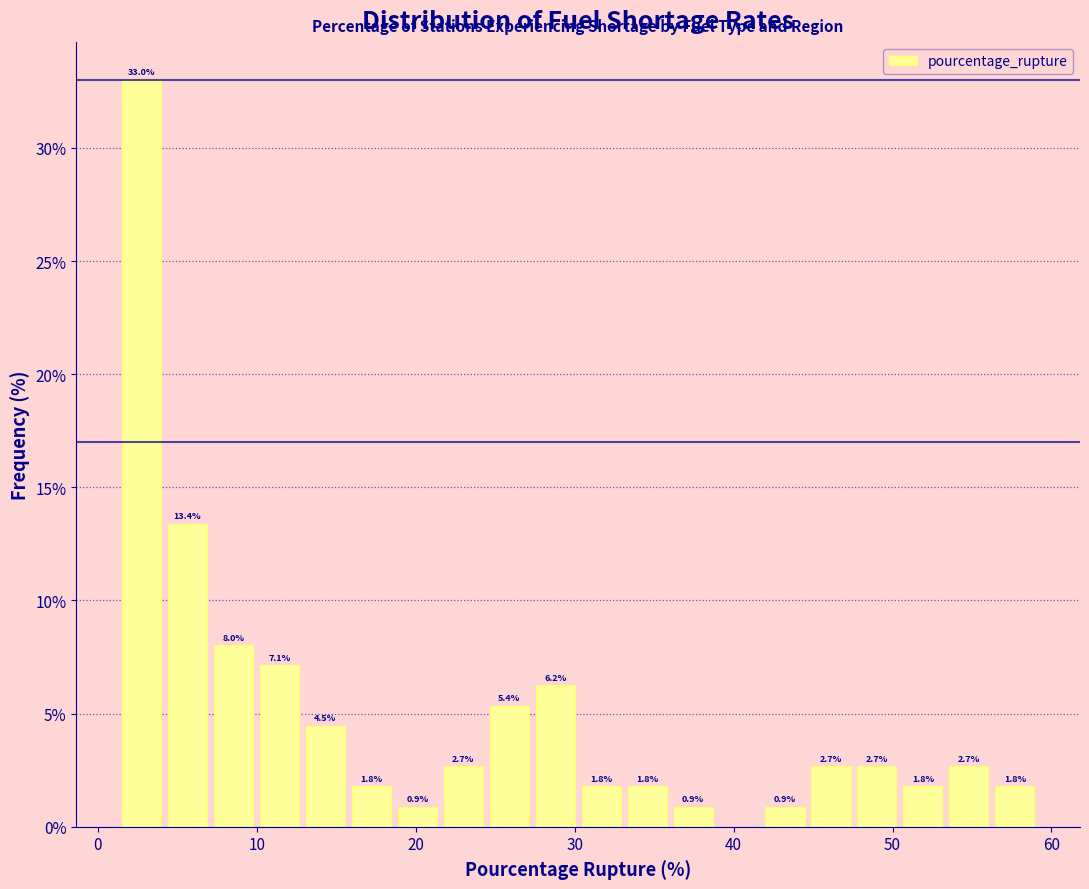

Read against the x-axis, roughly where is the centre of the tallest bar?

3